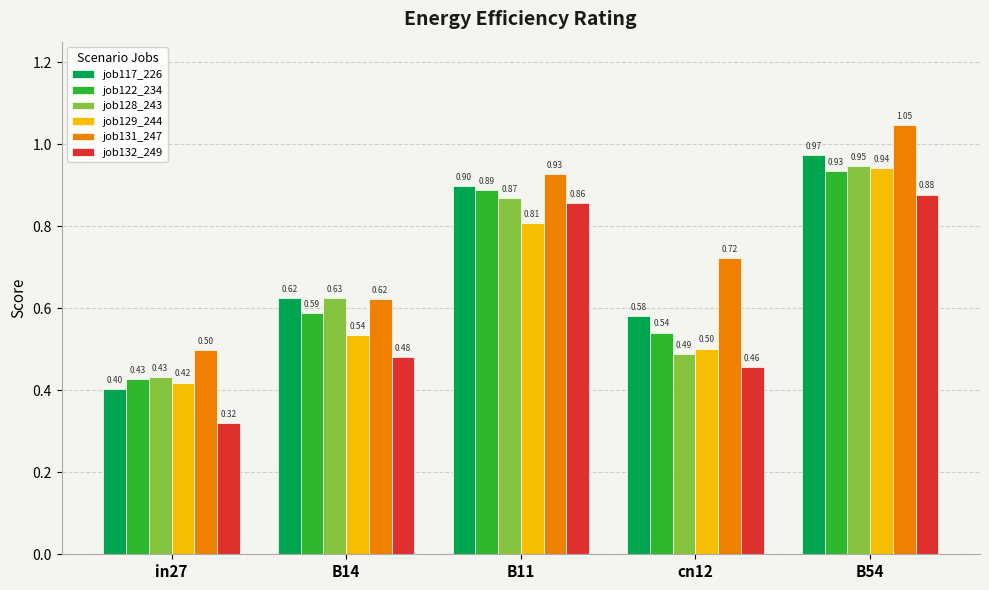

Which category has the lowest value in the job129_244 series?

in27